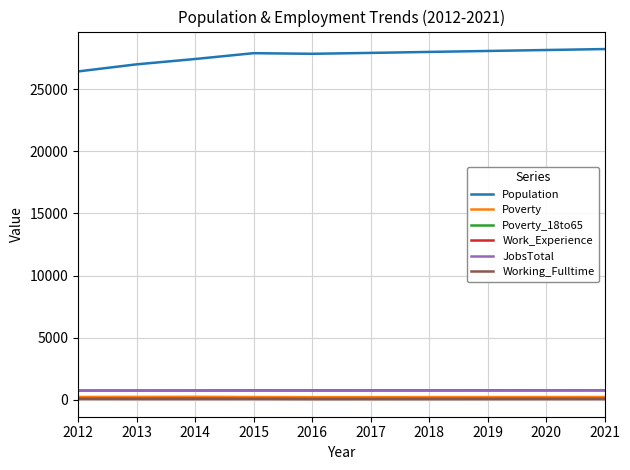

How many lines are shown in the chart?

6